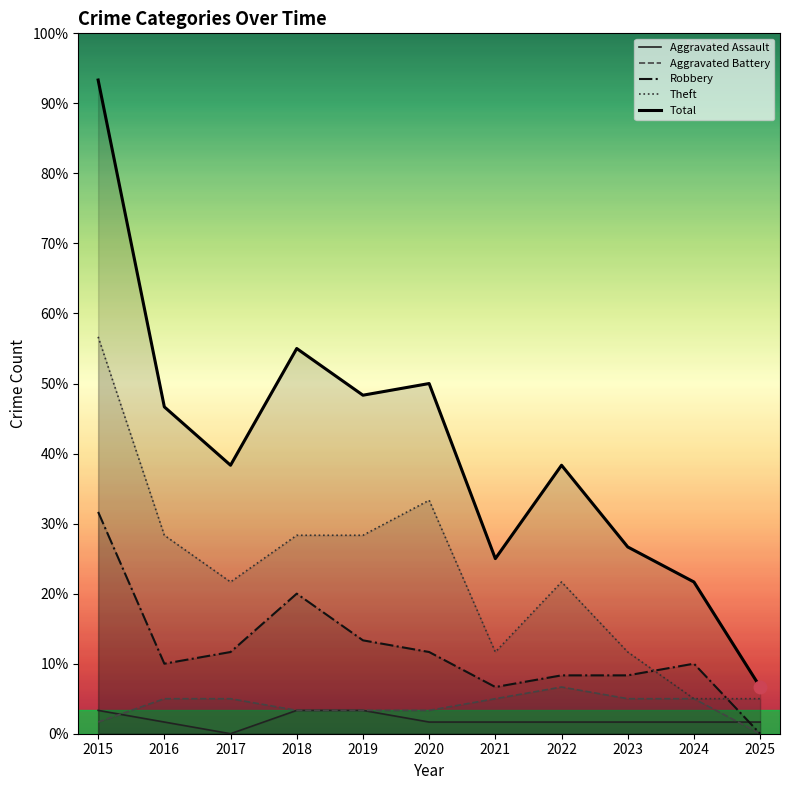

Reading left to right, transcribe all the data shown in this chart.

Aggravated Assault: 2	1	0	2	2	1	1	1	1	1	1
Aggravated Battery: 1	3	3	2	2	2	3	4	3	3	0
Robbery: 19	6	7	12	8	7	4	5	5	6	0
Theft: 34	17	13	17	17	20	7	13	7	3	3
Total: 56	28	23	33	29	30	15	23	16	13	4